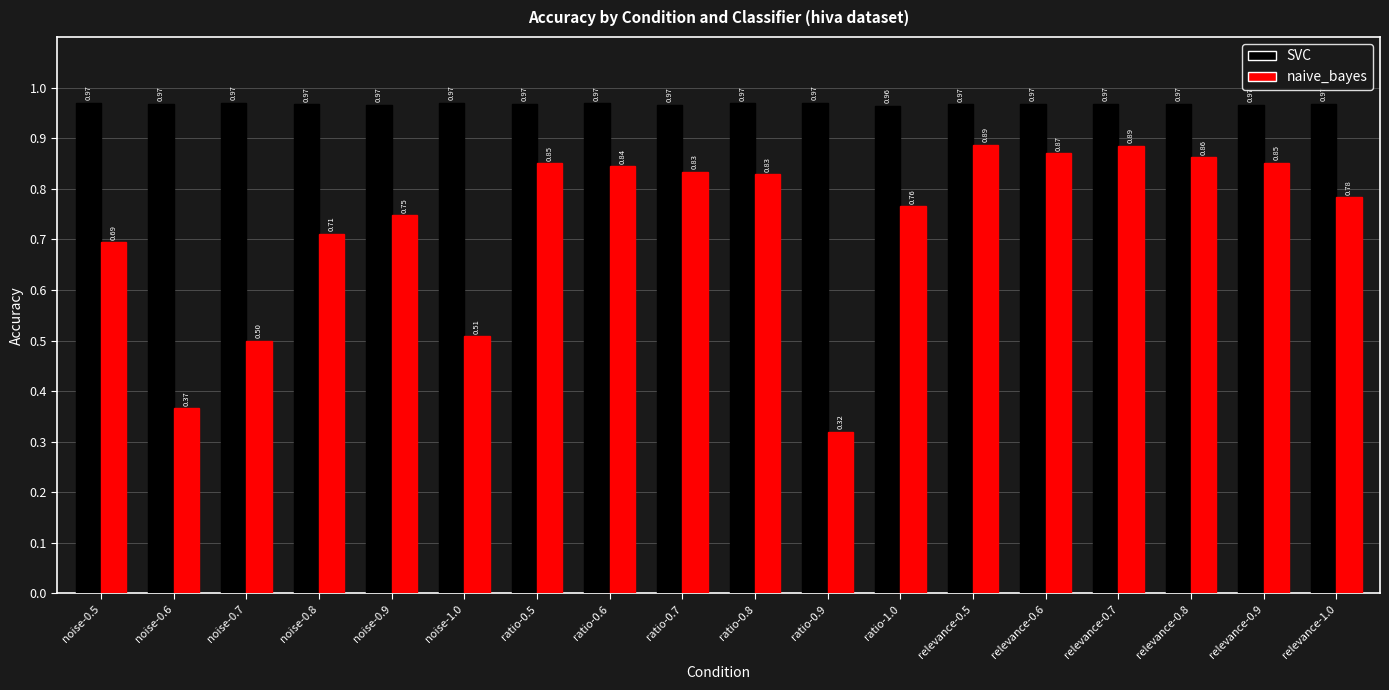

At how many categories does at least one series exceed 0?

18